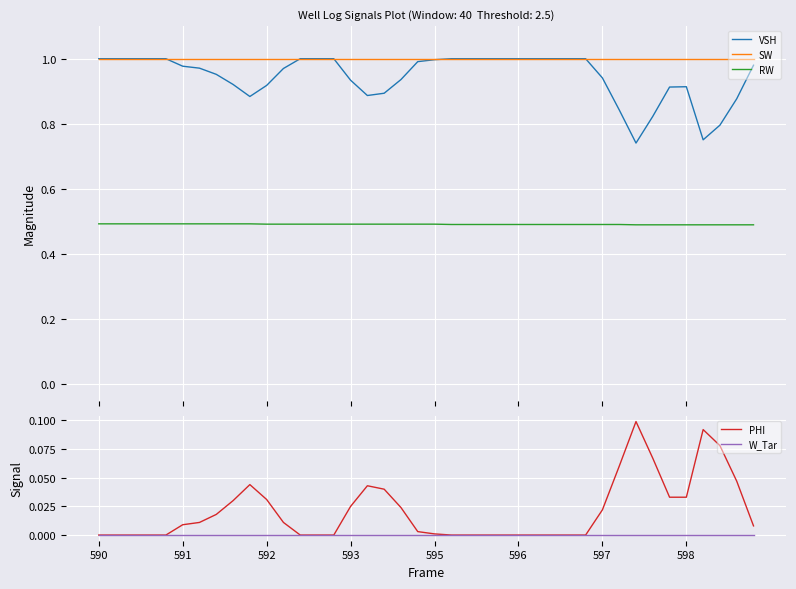

What are all the series names shown in the legend?

VSH, SW, RW, PHI, W_Tar